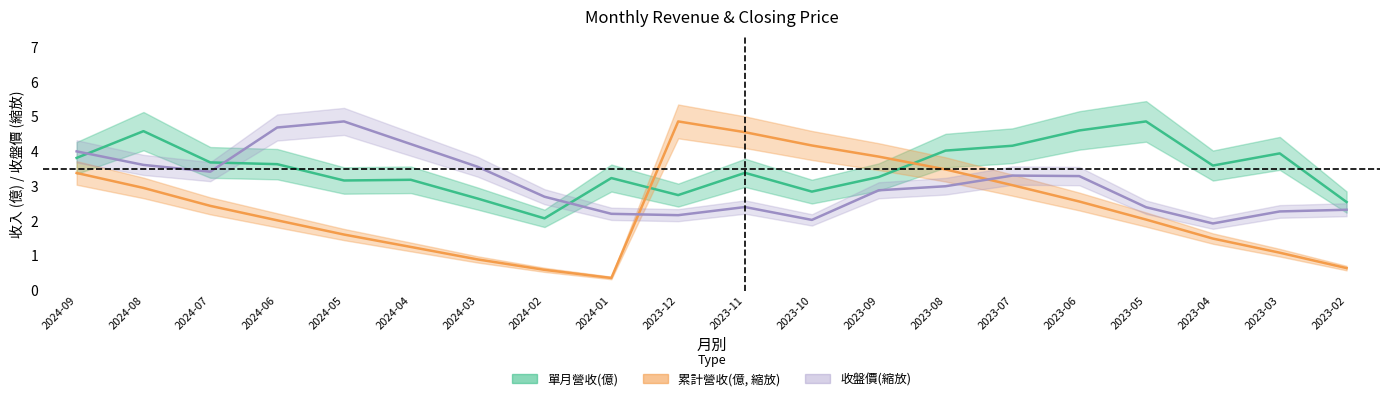

What is the sum of the 累計營收(億) values at 2024-06 and 2024-09?

5.4